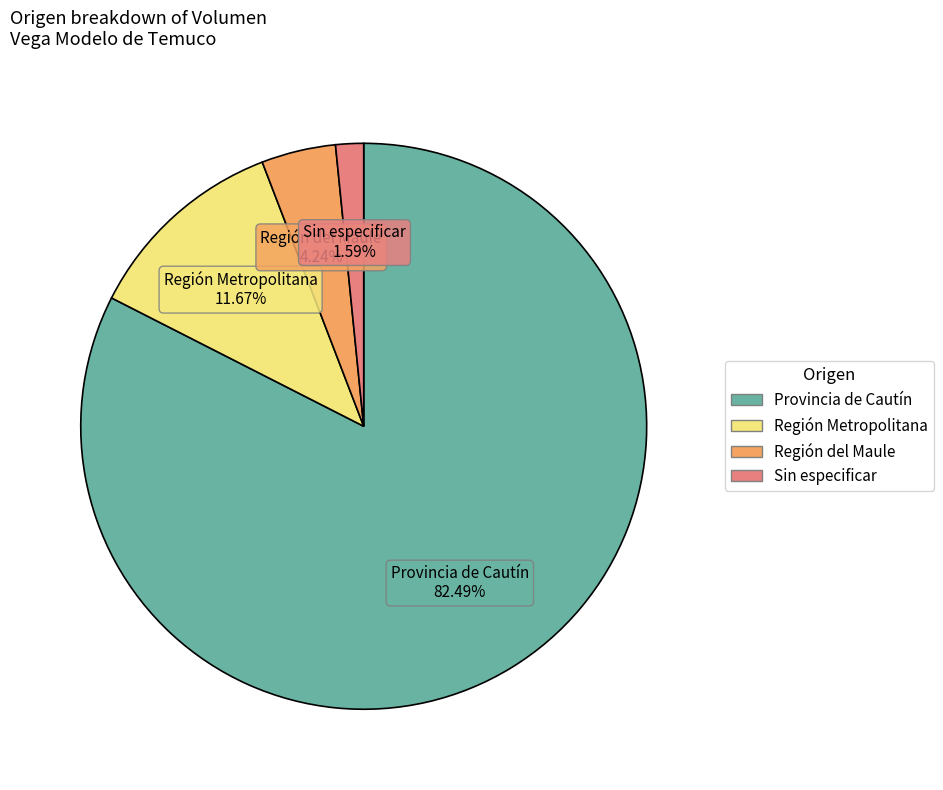

Count the number of slices in the pie.

4